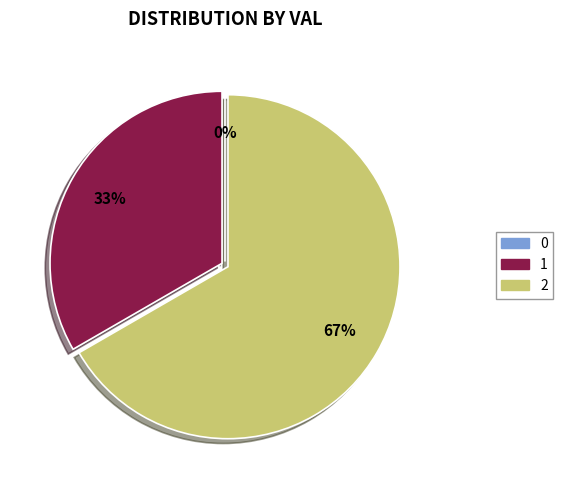

What is the majority slice?

2